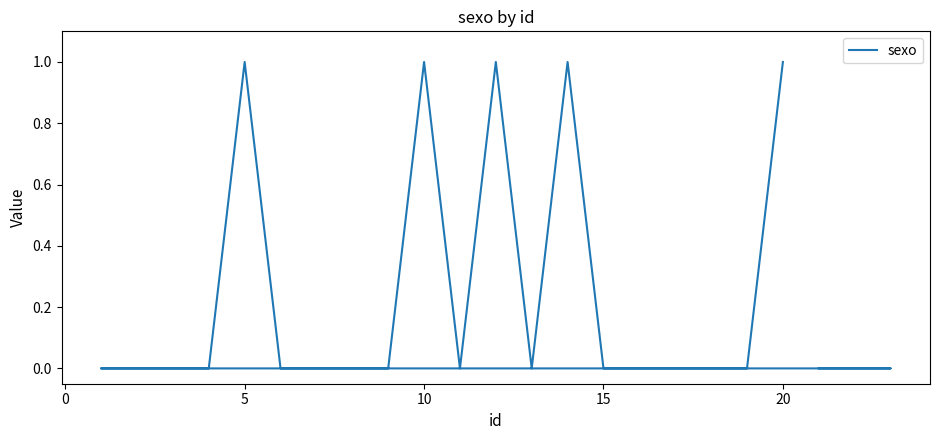

Is it true that the value at 0 is 0?

False